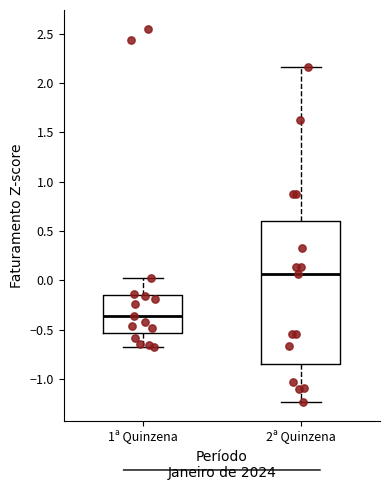

Comparing the boxes themselves (not the whiskers), which one is the tallest?

2ª Quinzena